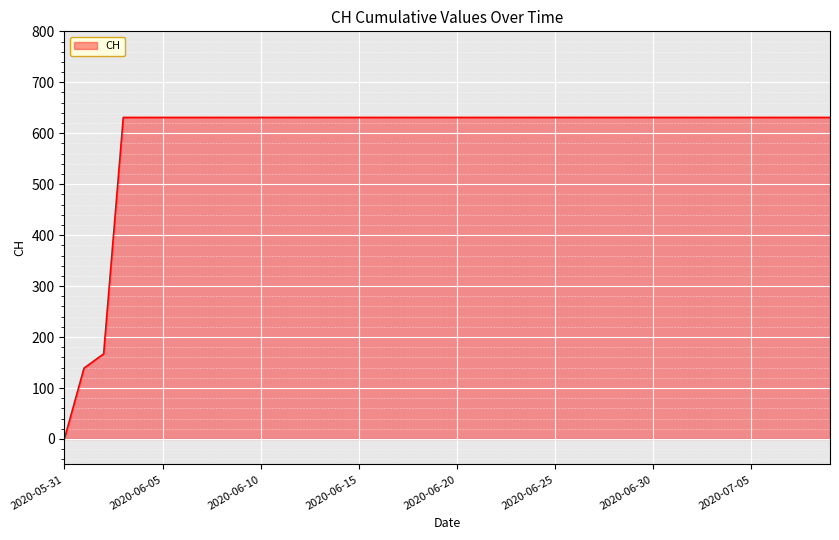

Does the chart display data point markers on the line(s)?

No